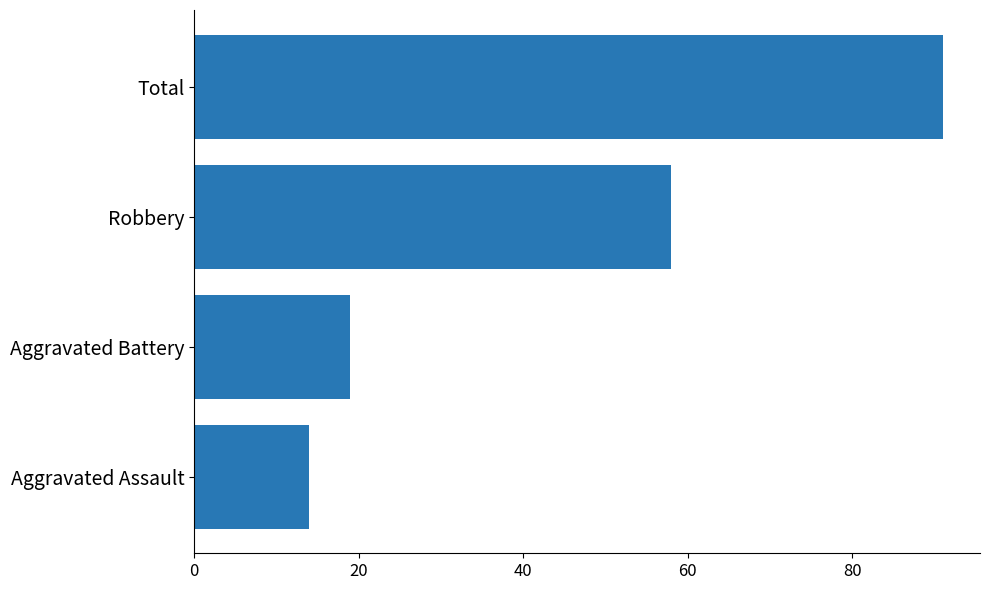

How many values are below 58?

2